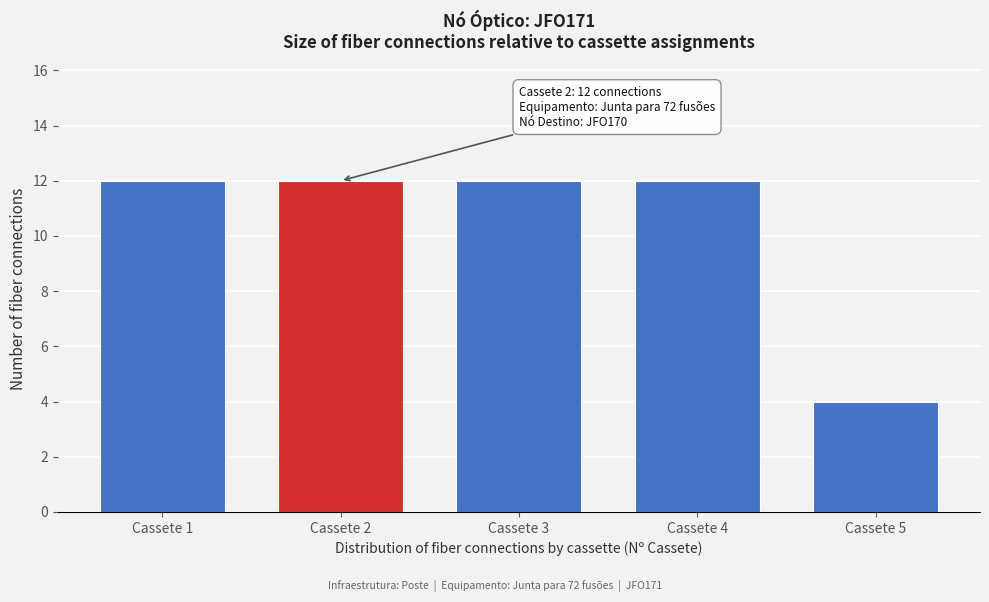

Reading left to right, what are all the values shown in this chart?

Cassete 1=12	Cassete 2=12	Cassete 3=12	Cassete 4=12	Cassete 5=4